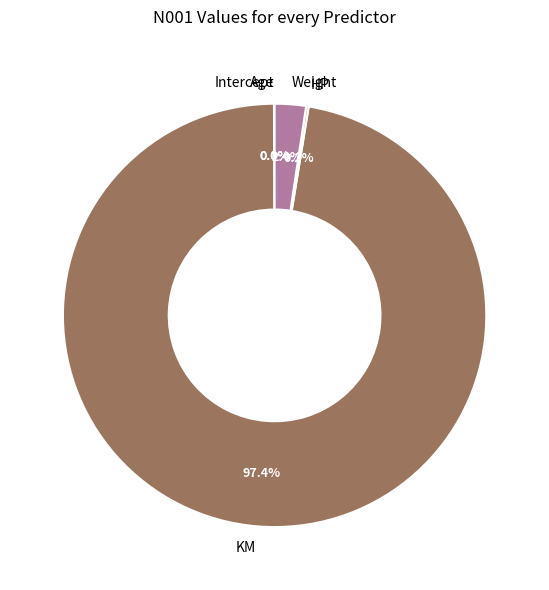

Which slice is the largest?

KM